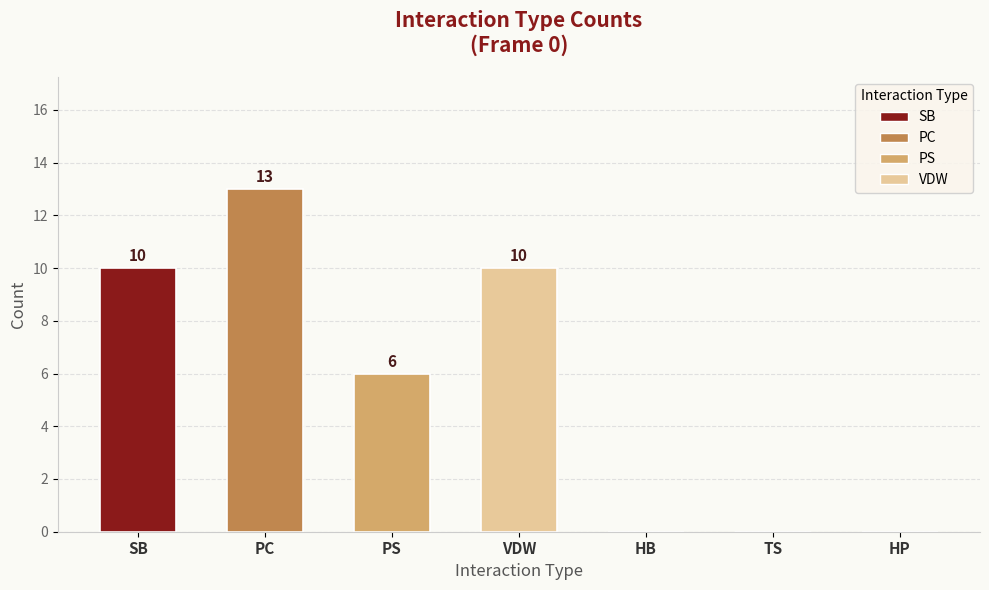

The value at hp is -6. True or false?

False